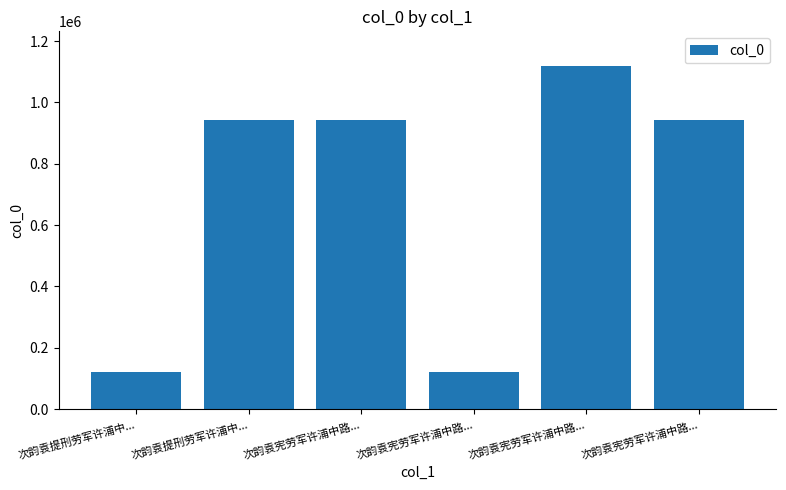

Which label corresponds to the smallest value in the chart?

次韵袁提刑劳军许浦中...